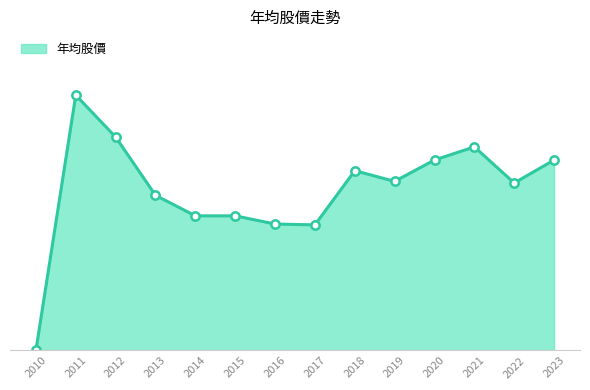

The value at 2010 is 0.0. True or false?

True